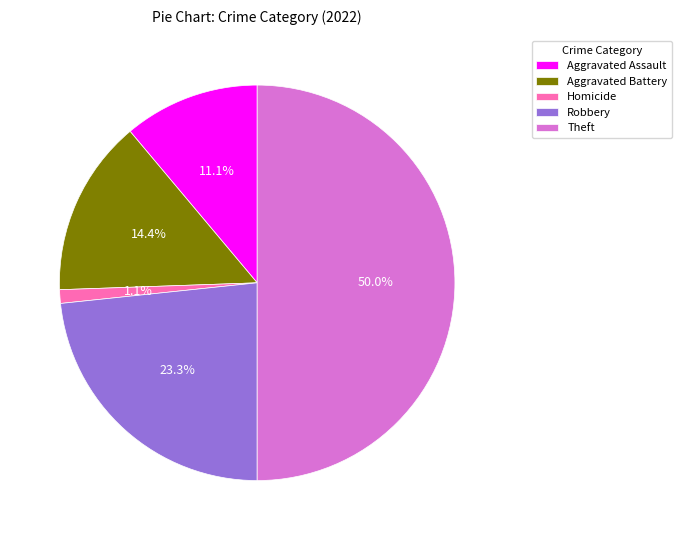

True or false: Robbery accounts for 23% of the total.

True